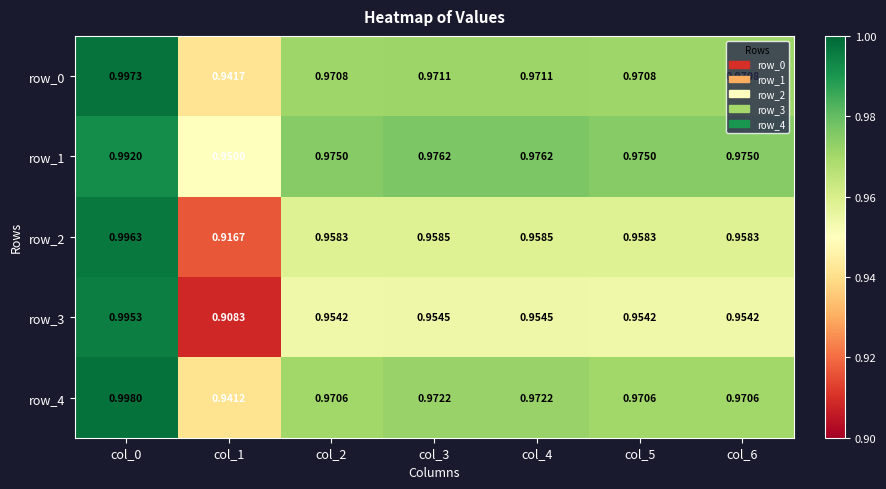

Is the value of row_4 at col_3 greater than the value of row_0 at col_2?

Yes